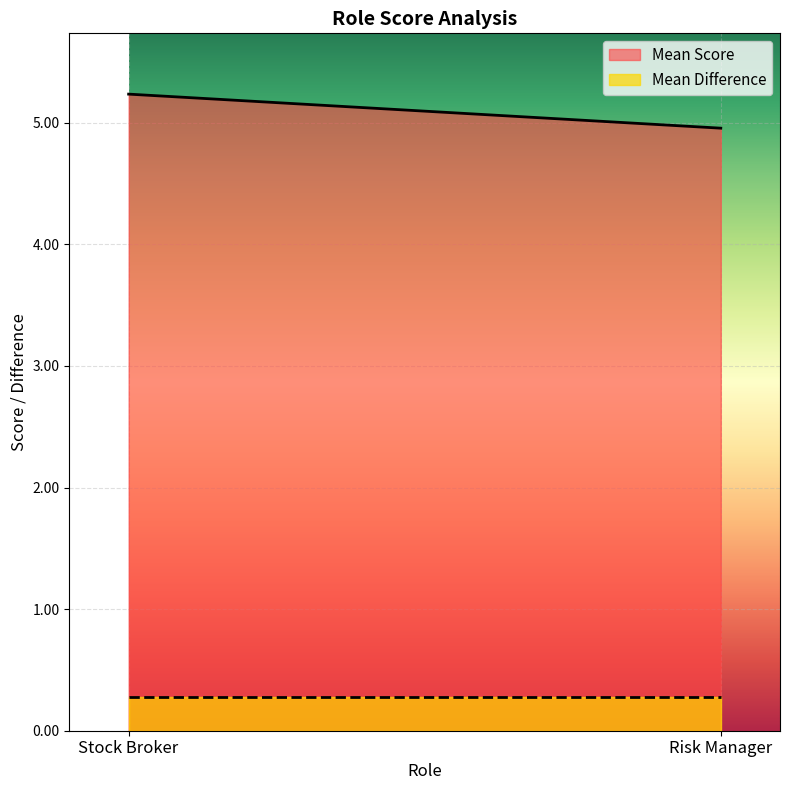

At which category is the sum across all series the highest?

Stock Broker